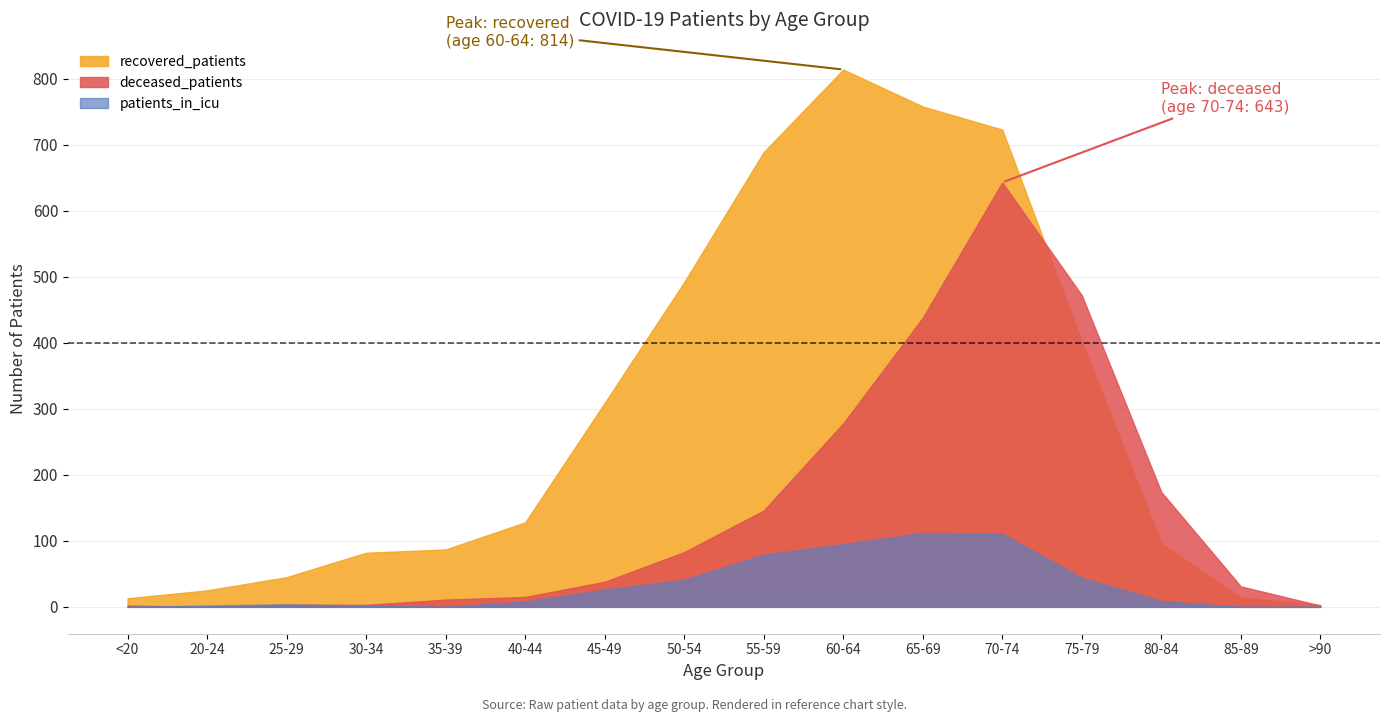

What is the label of the 6th point from the left?

40-44